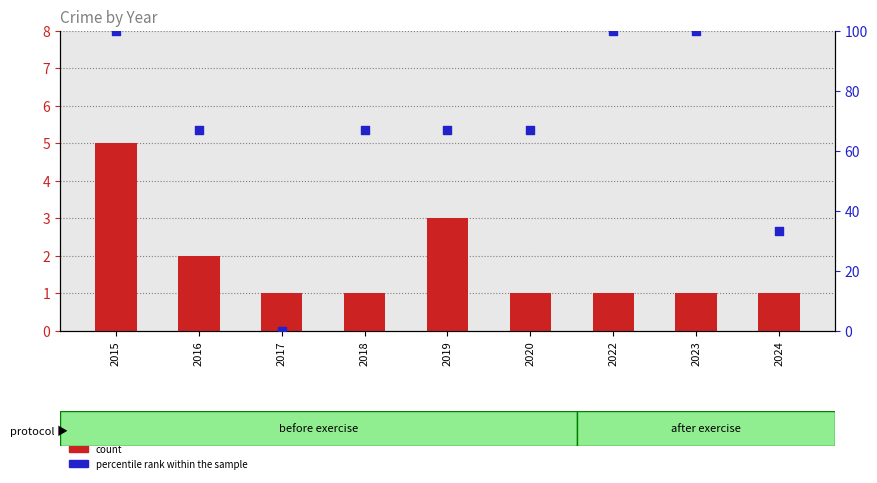

What are all the series names shown in the legend?

count, percentile rank within the sample